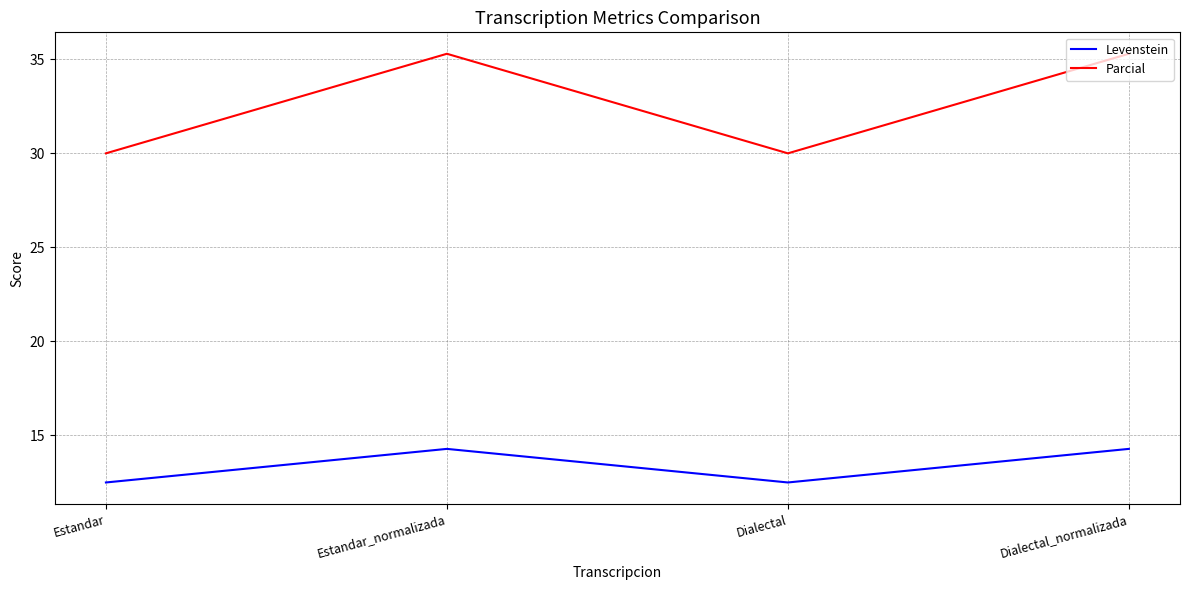

What is the smallest value displayed?

12.5